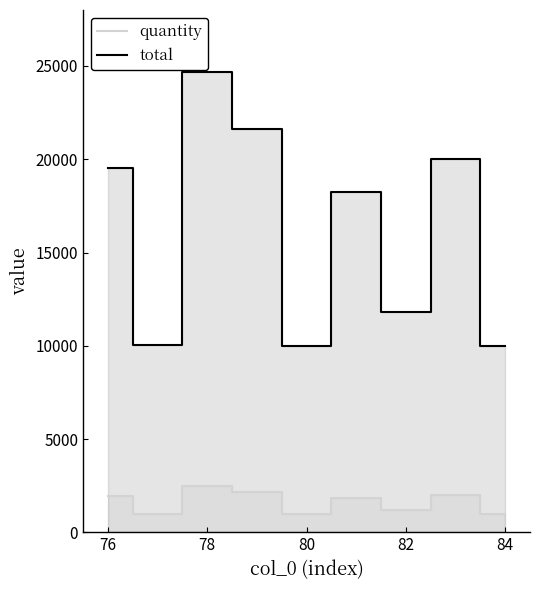

What is the sum of the total values at 76 and 84?

29540